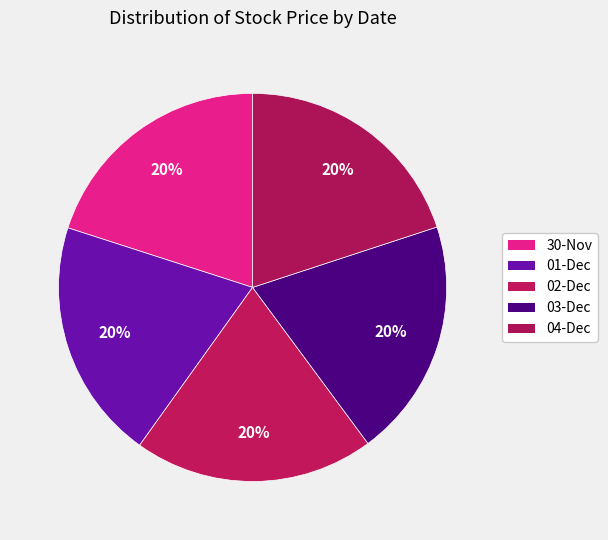

Is there any slice that represents more than half of the pie?

No